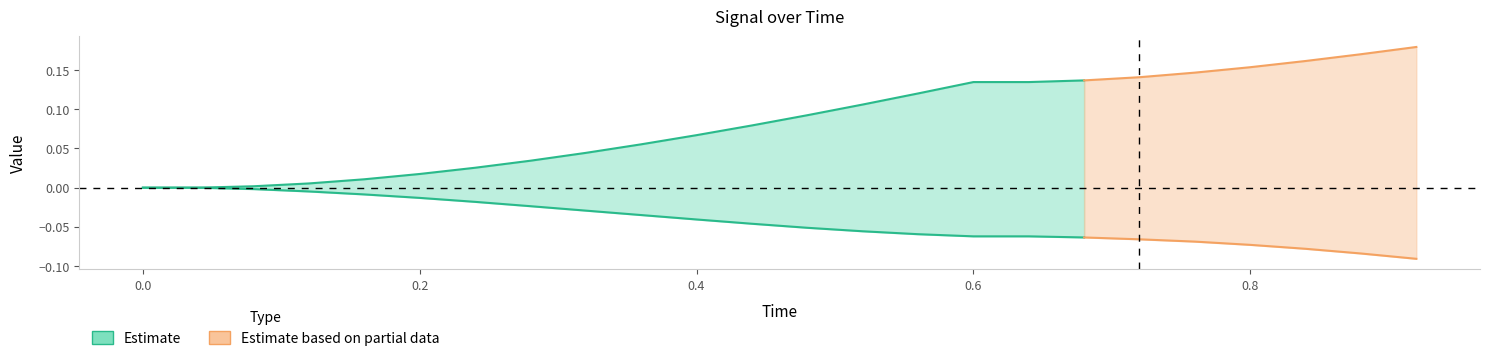

Between 15 and 14, which is larger?

14